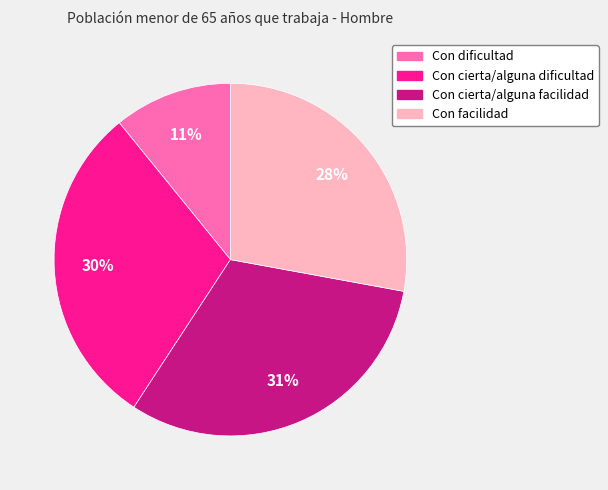

Do Con dificultad and Con facilidad together represent more than half of the pie?

No